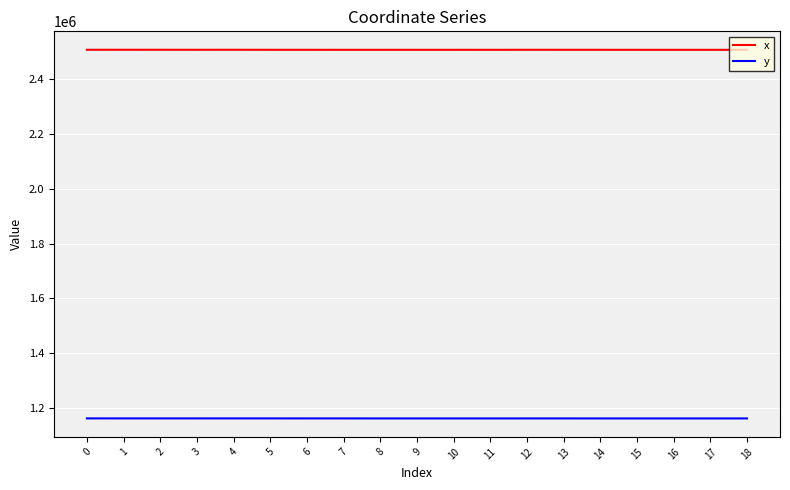

True or false: y and x cross at least once.

False